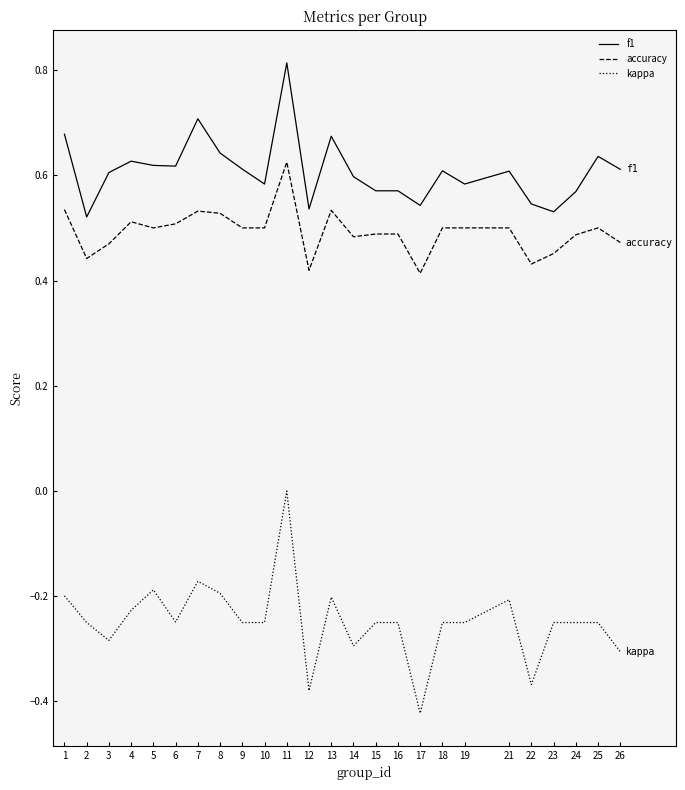

What is the difference between the highest and lowest values at 1?

0.9